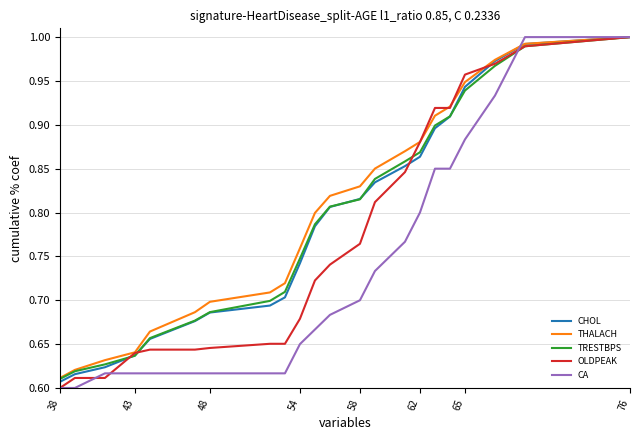

What are all the series names shown in the legend?

CHOL, THALACH, TRESTBPS, OLDPEAK, CA